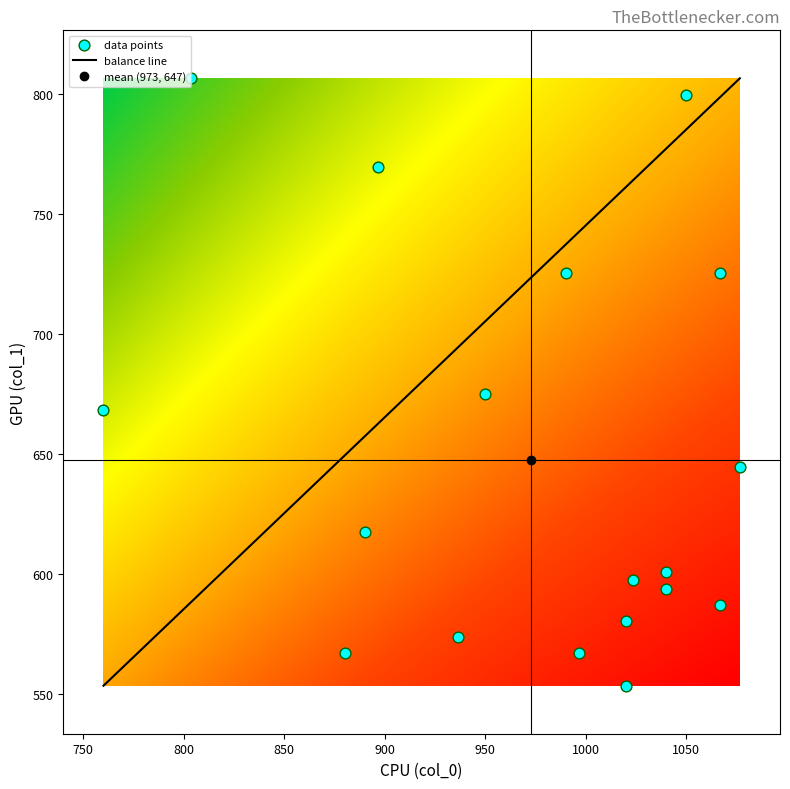

The col_0 series shows 1066.7 at 6. True or false?

True